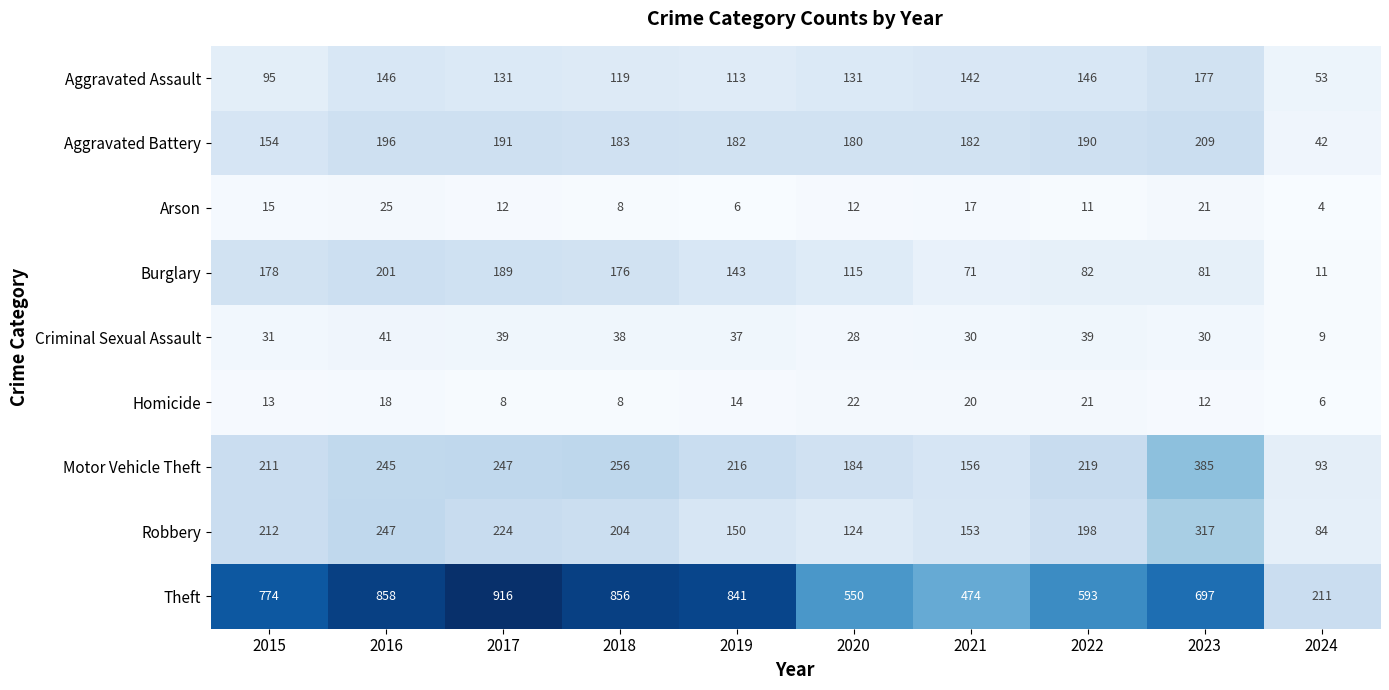

What is the difference between the highest and lowest values at 2024?

207